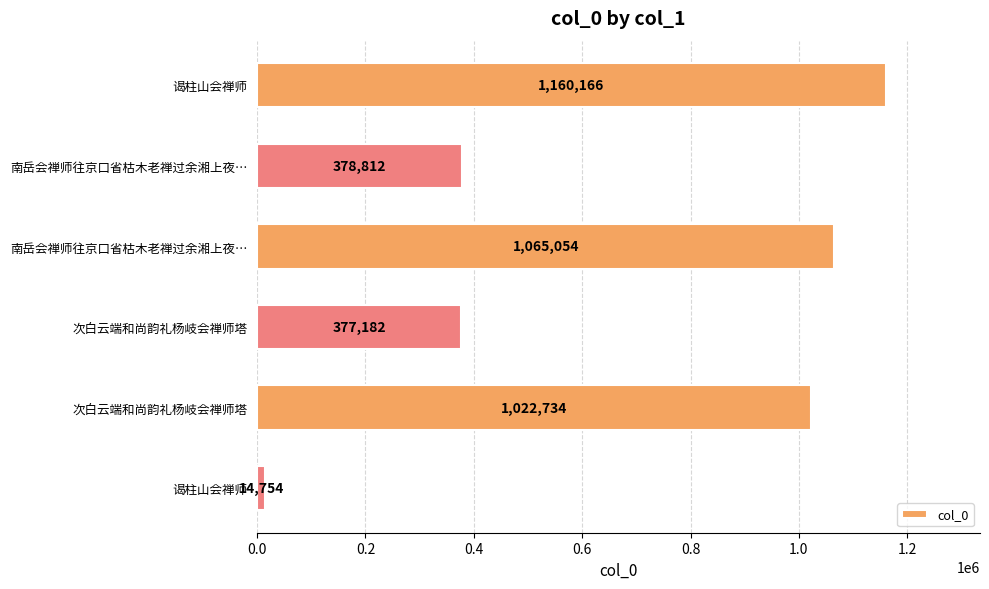

How many bars are there in total?

6